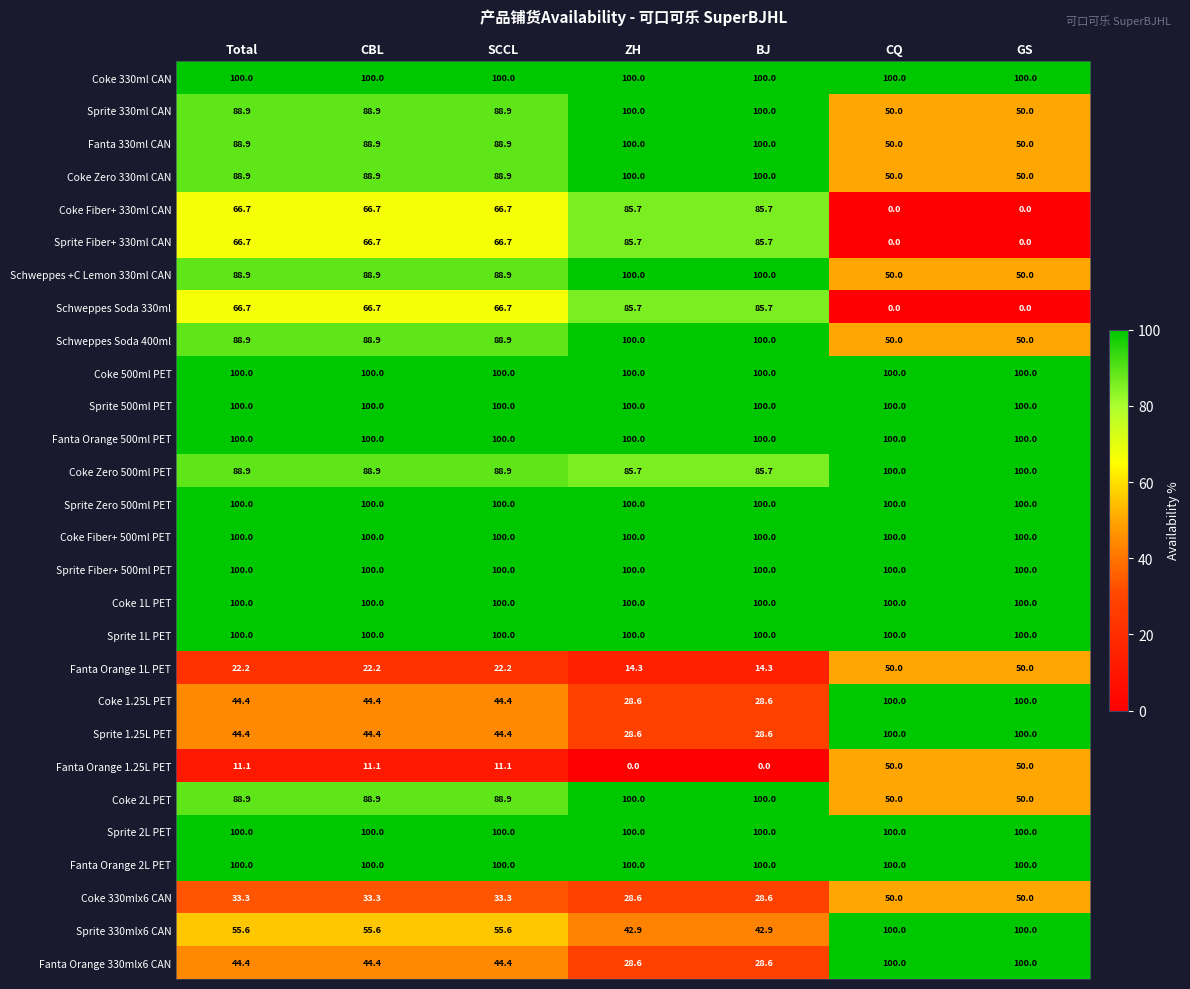

How many categories are shown in the chart?

7